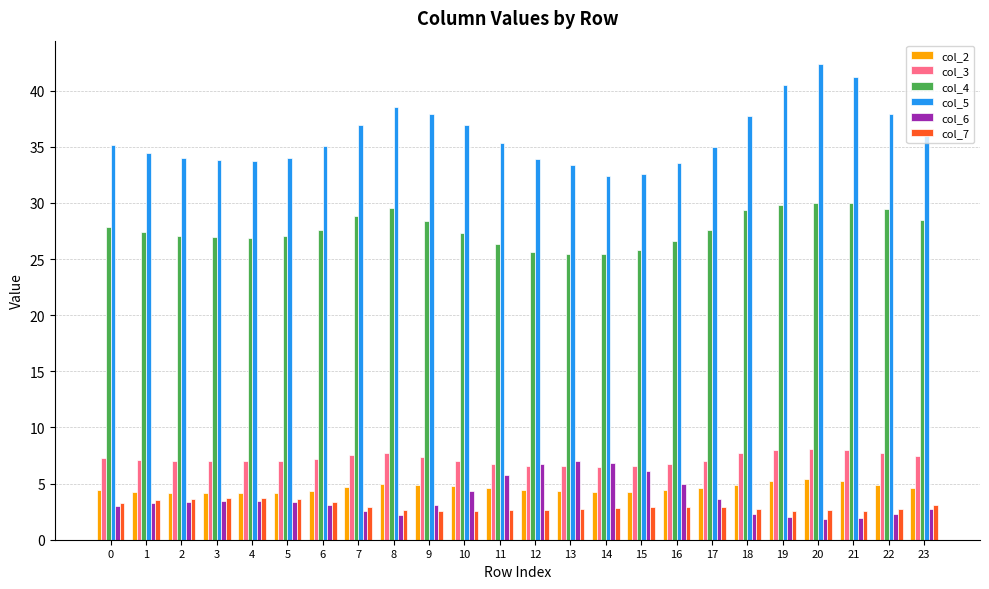

What is the difference between the maximum and minimum values in the col_7 series?

1.2